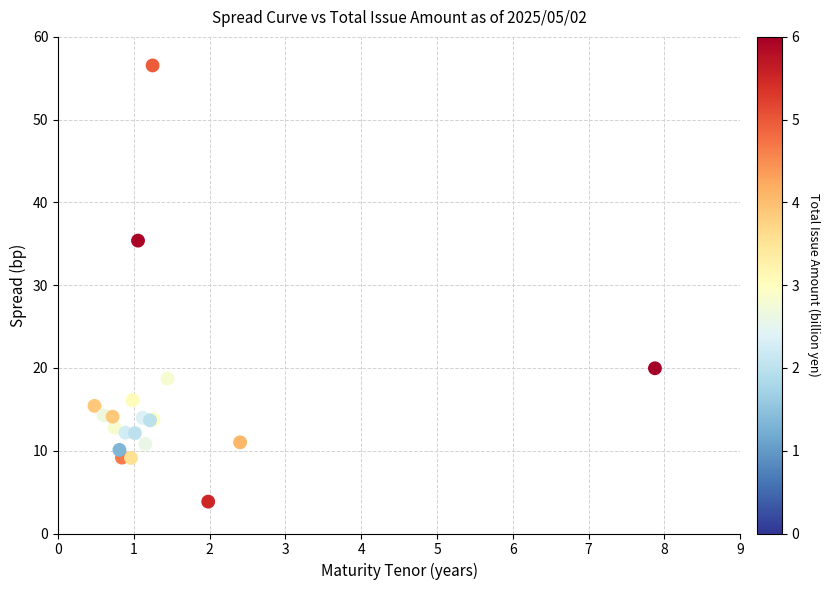

What Y value in the scatter plot is closest to 30?

35.4